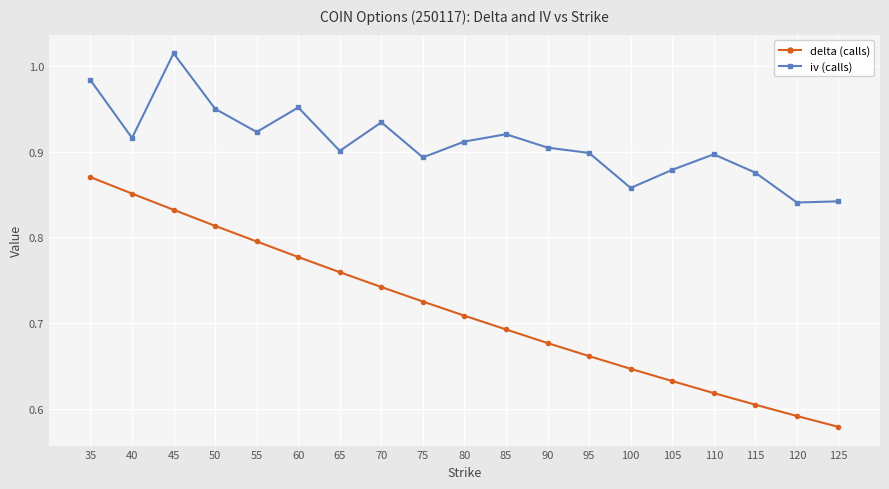

True or false: iv (calls) has more than 2 interior local peaks.

True